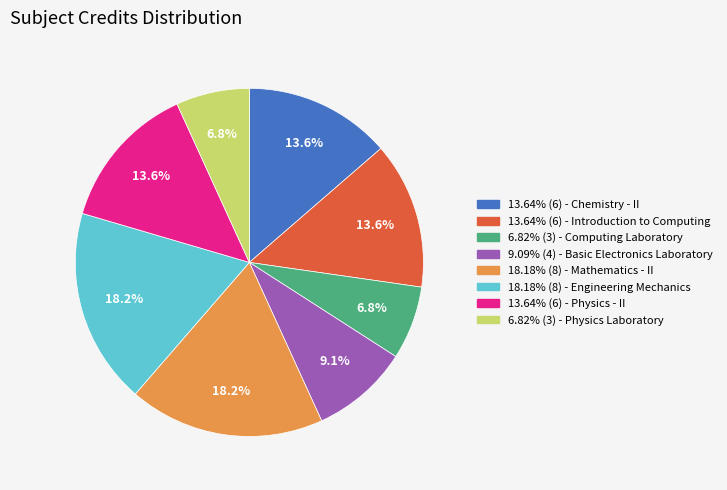

How many segments does this pie chart have?

8